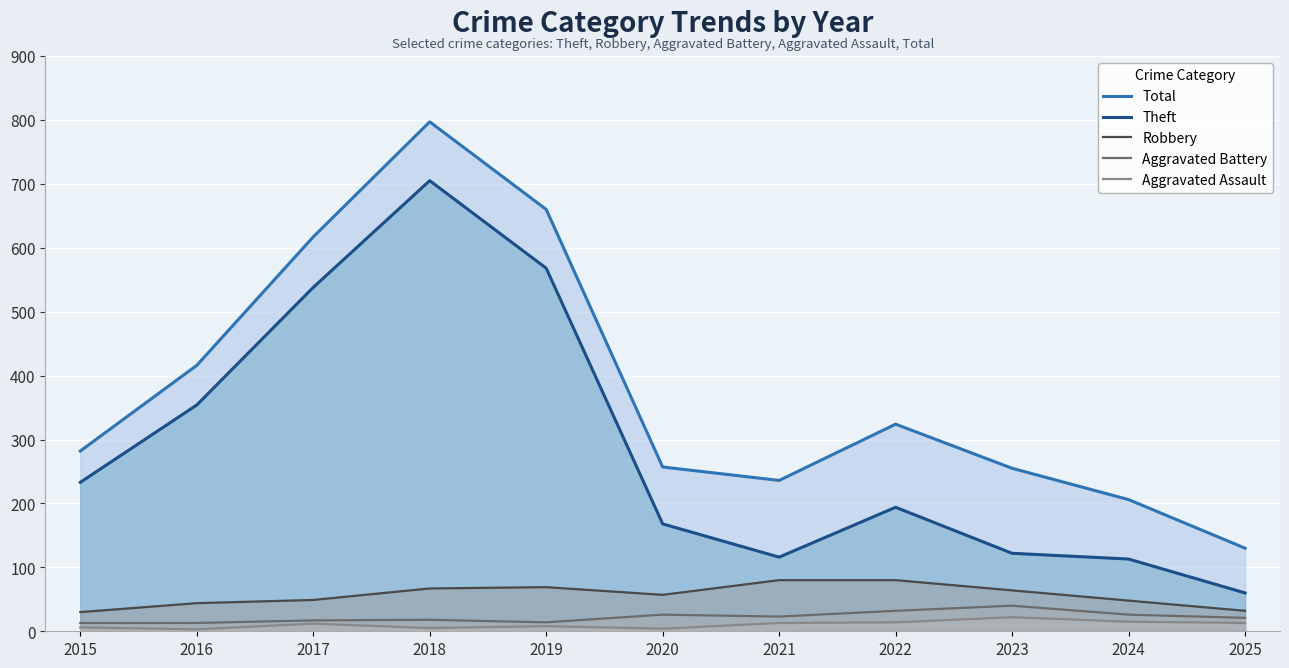

What is the minimum value for Robbery?

30